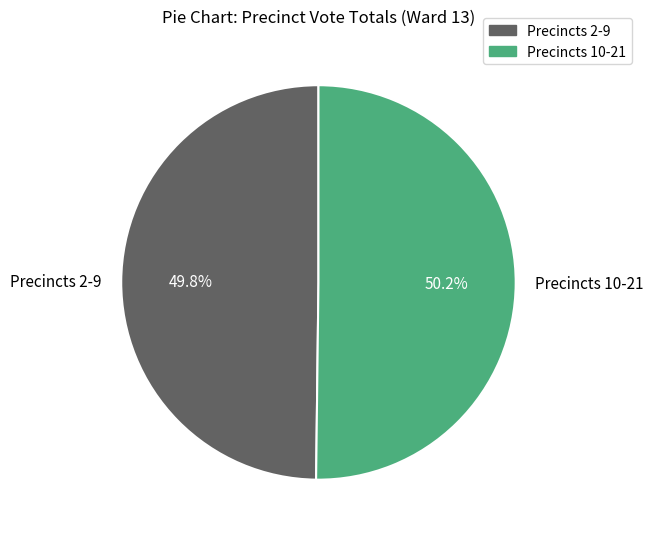

Count the number of slices in the pie.

2